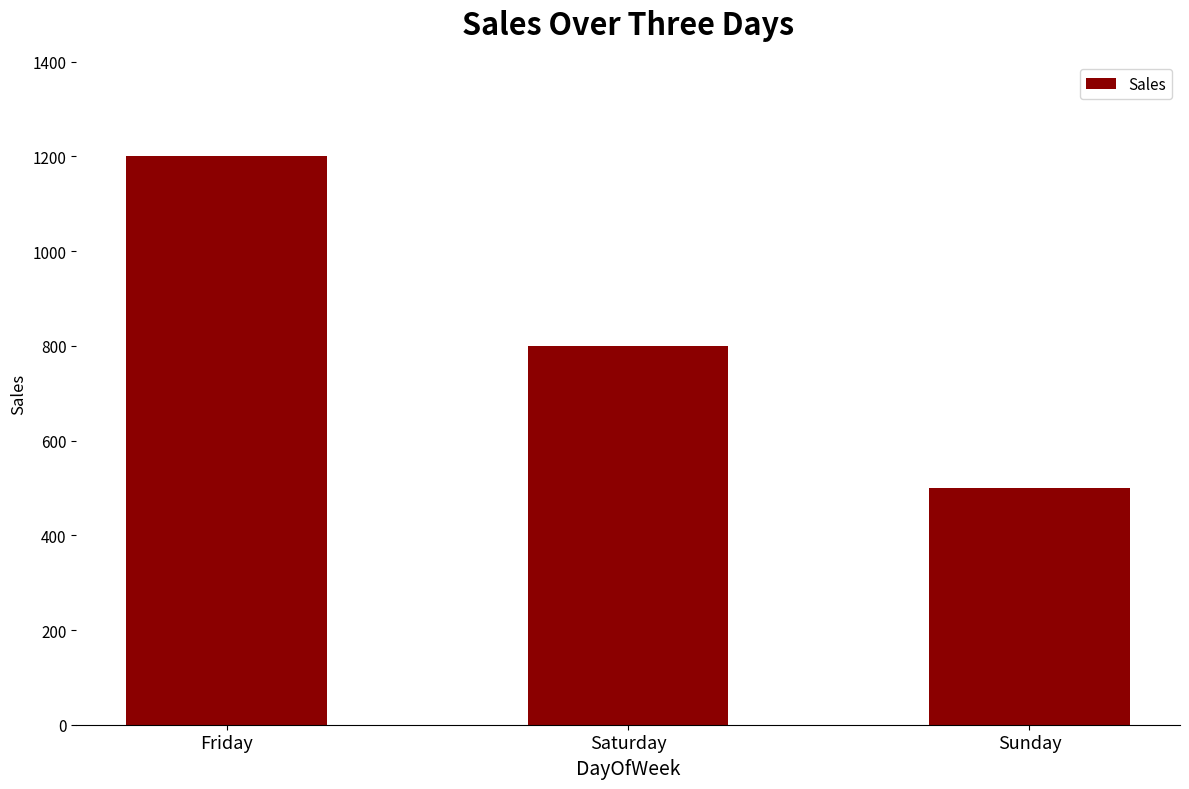

Does the chart contain any negative values?

No